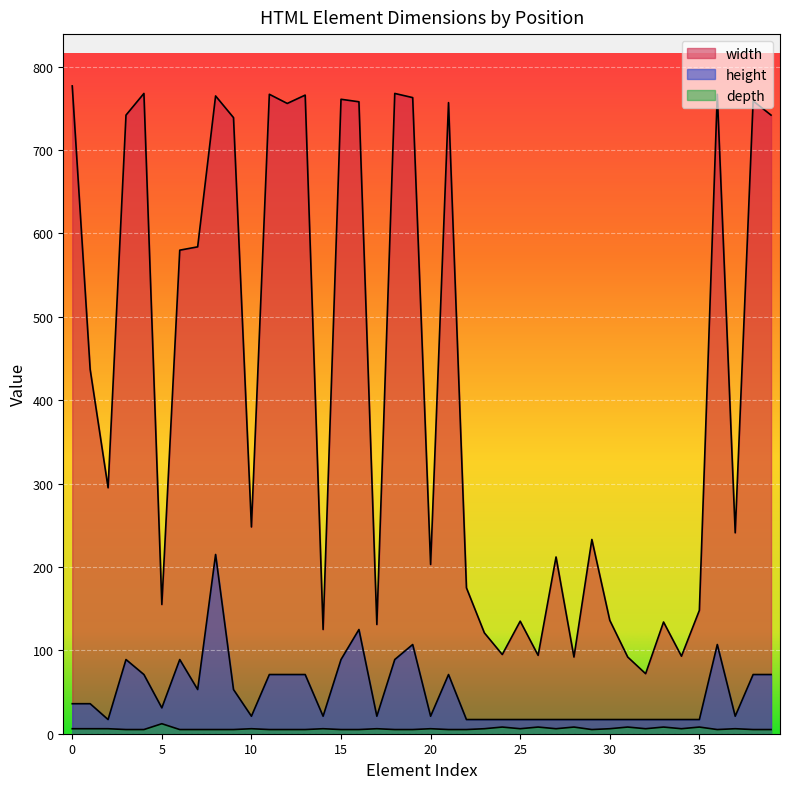

List the series in order of their peak value, highest first.

width, height, depth